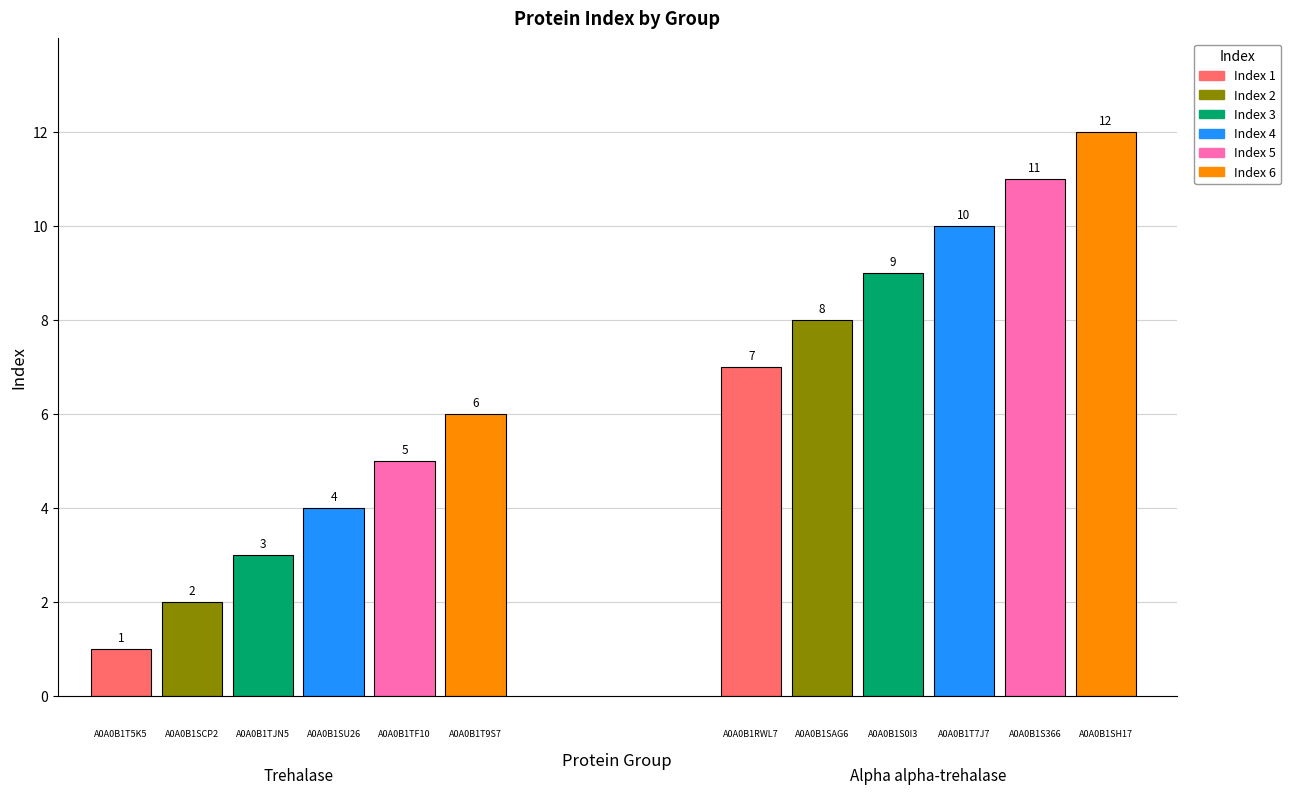

What position from the left is A0A0B1TJN5?

3